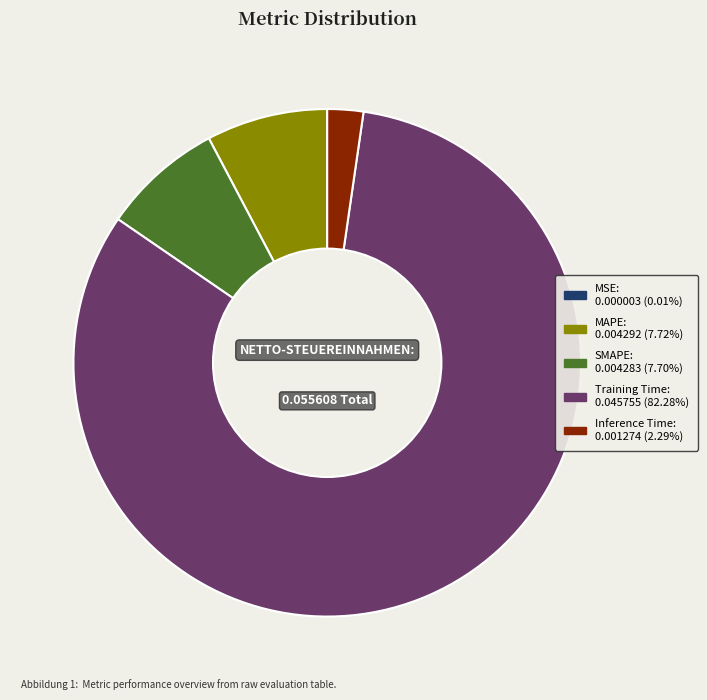

What is the majority slice?

Training Time